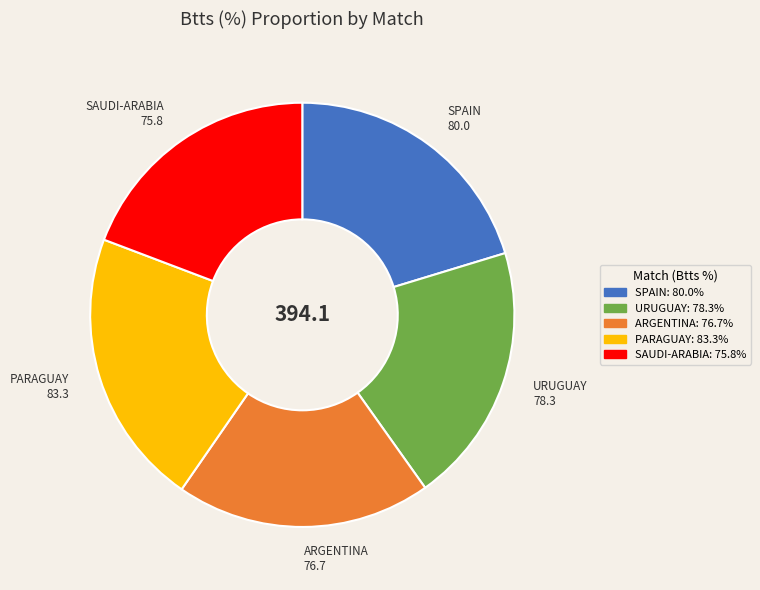

How many slices are in this pie chart?

5